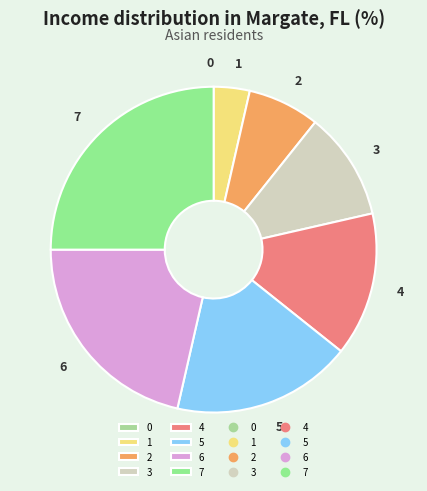

Does 2 represent more than half of the total?

No